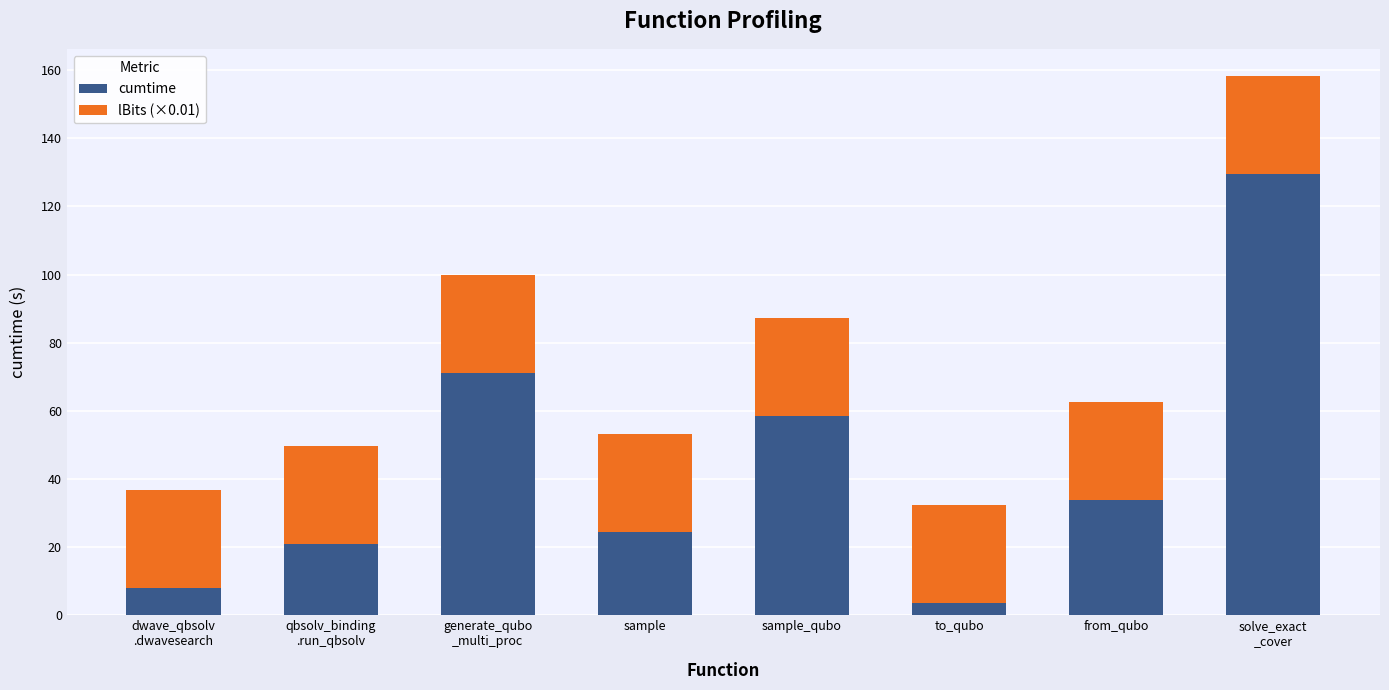

What is the average value of the cumtime series?

43.8